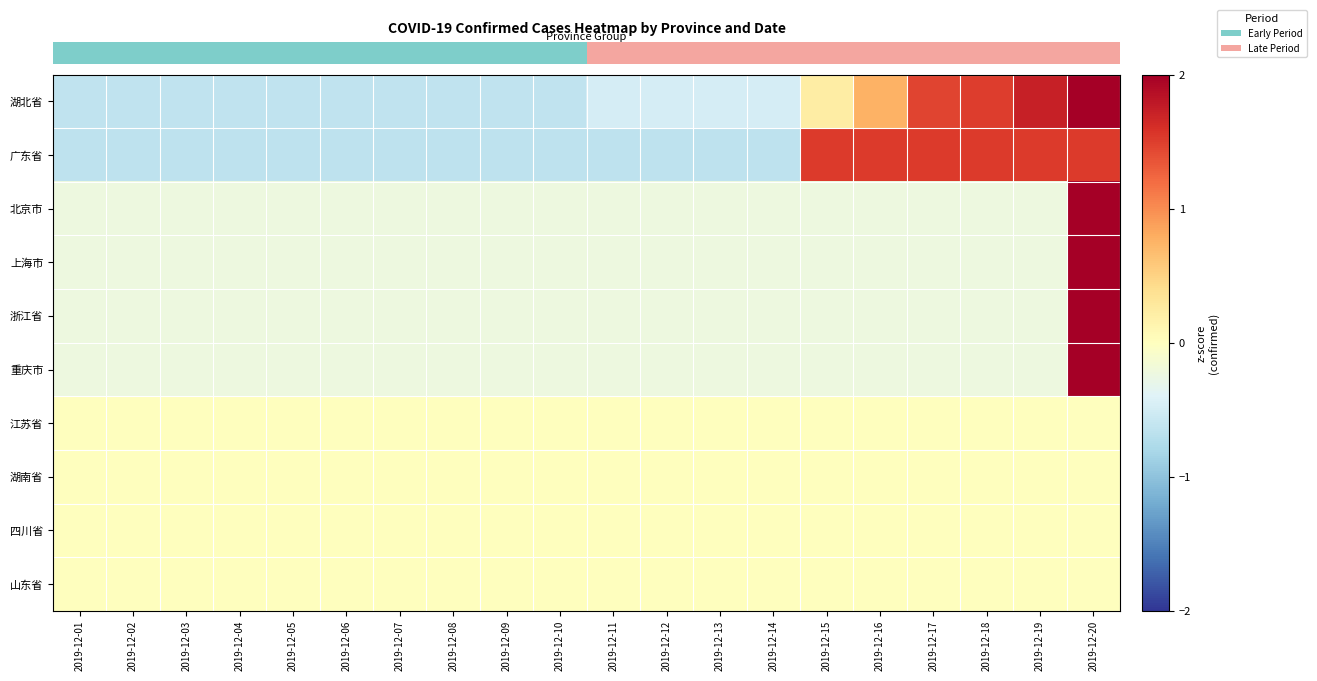

Which category has the lowest value across all series?

2019-12-01